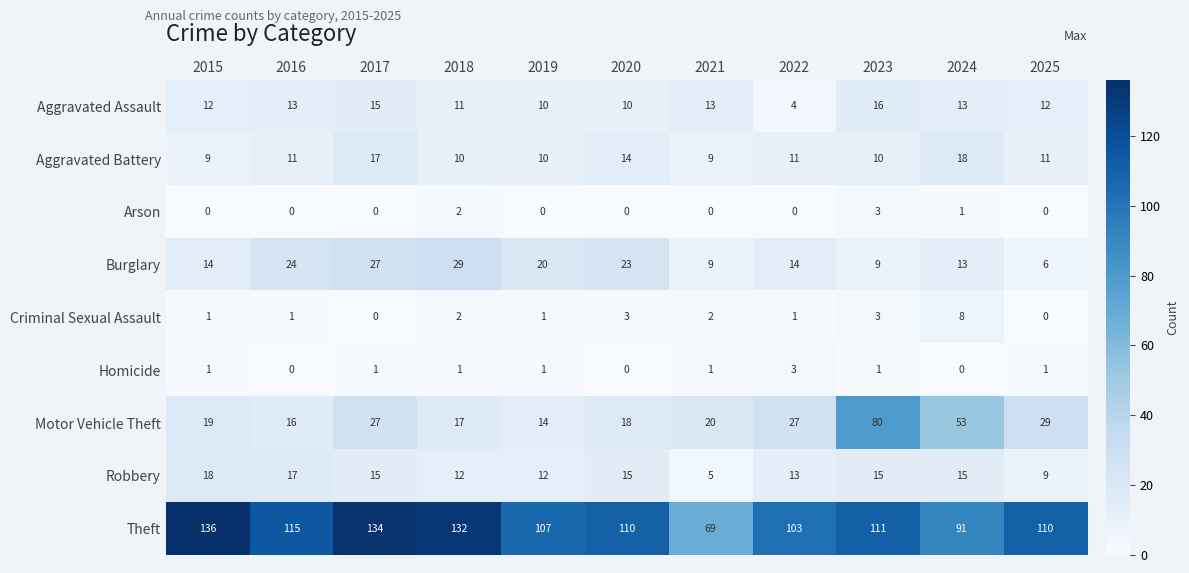

What is the total value across all series at 2017?

236